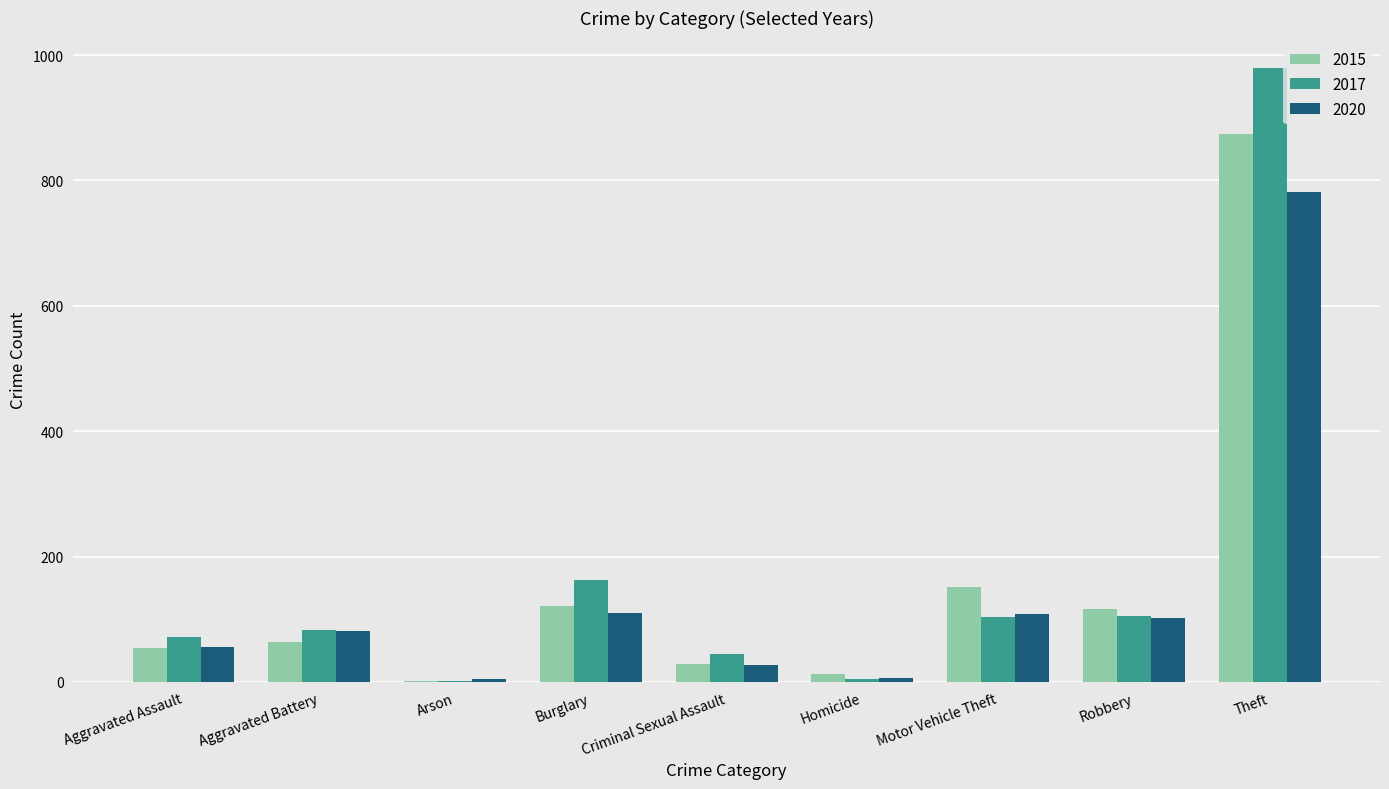

At which label is 2015 closest to 438?

Motor Vehicle Theft